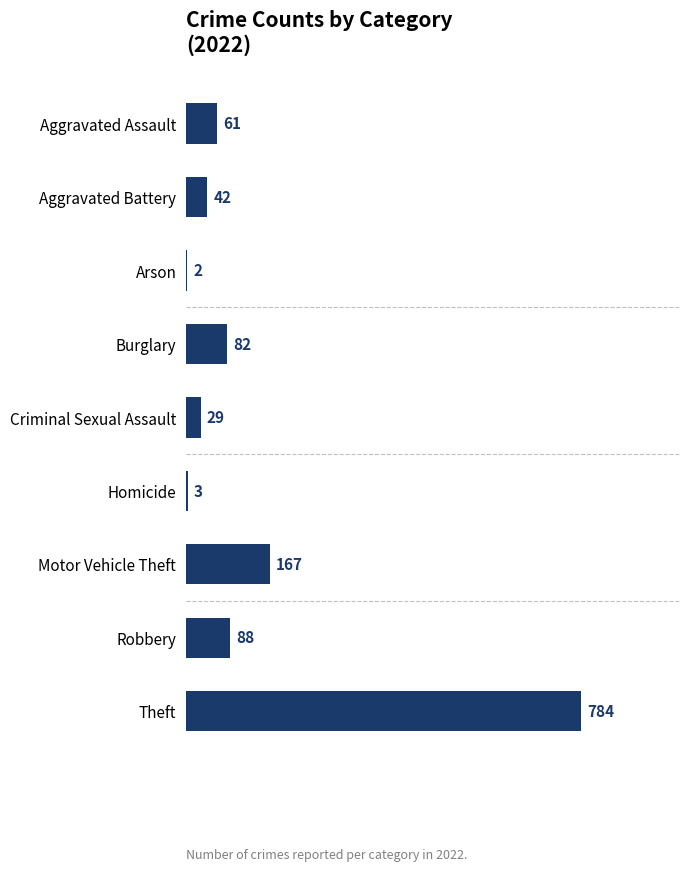

Which category has the highest value across all series?

Theft